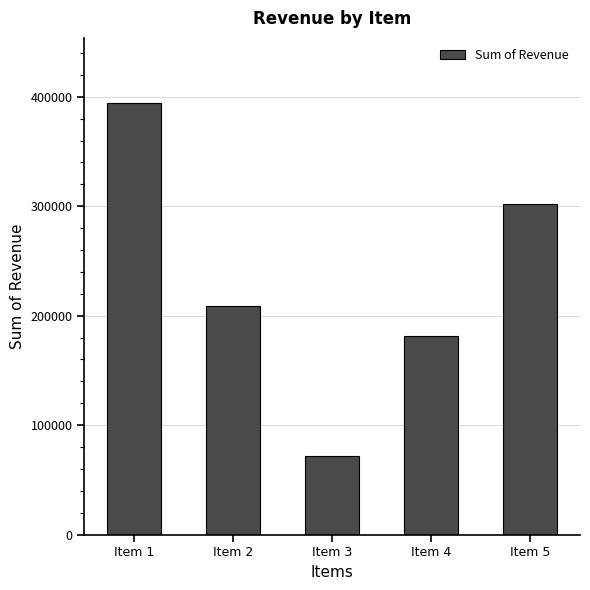

Rank the categories by value from lowest to highest.

Item 3, Item 4, Item 2, Item 5, Item 1